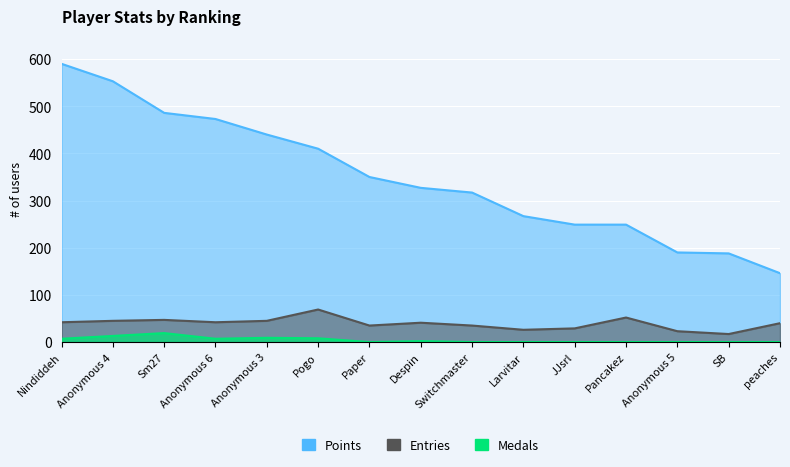

What is the difference between the maximum and minimum values in the Entries series?

52